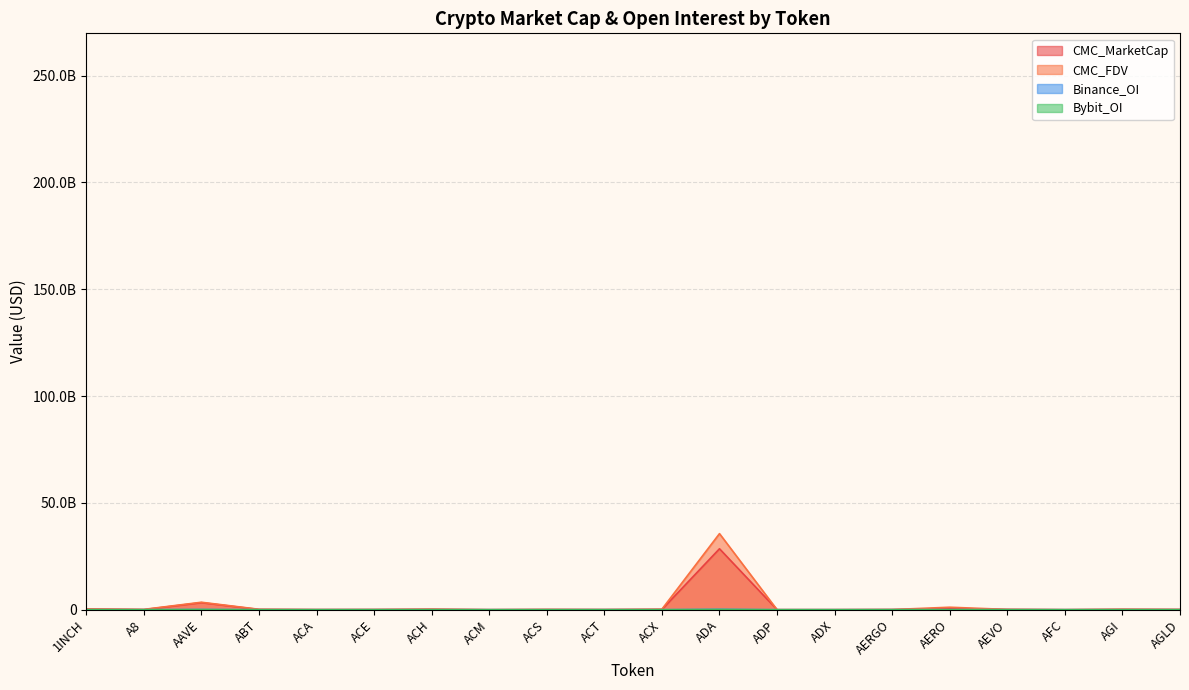

What is the difference between the Binance_OI values at AERO and ACT?

5531408